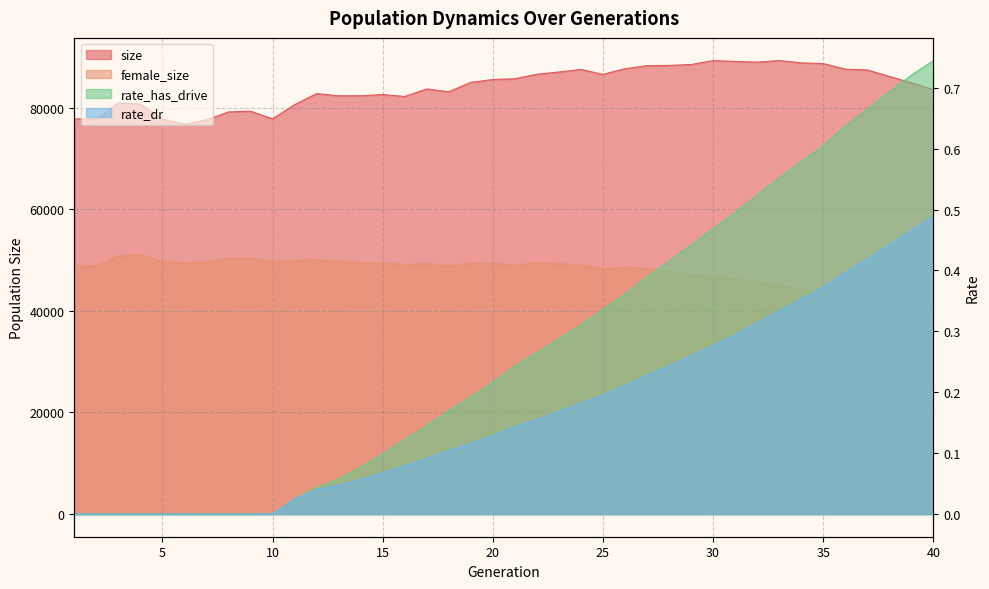

Which series has the largest total across all categories?

size